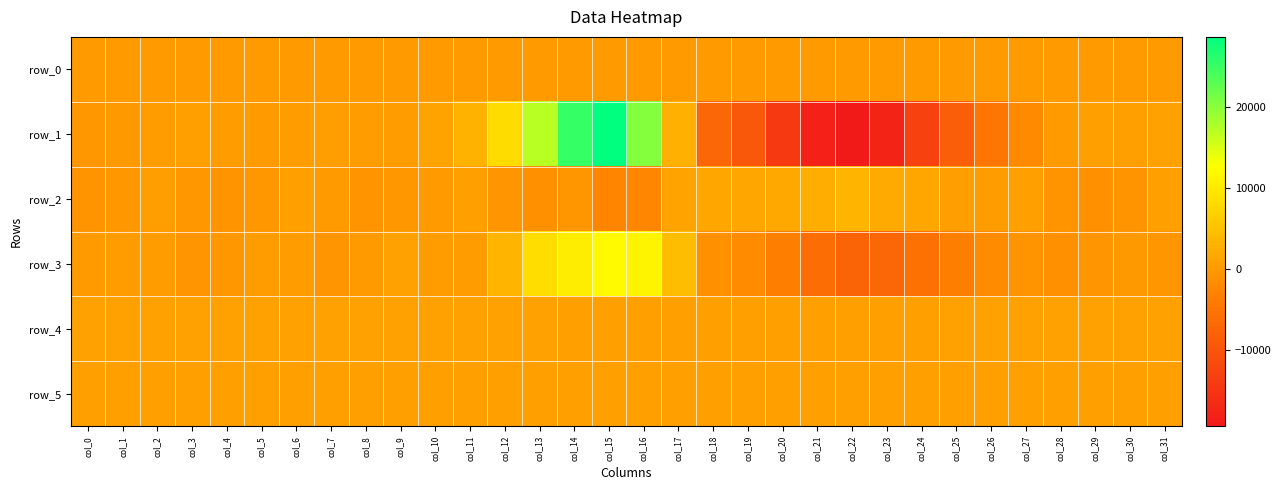

Is it true that row_4 equals 858.0 at col_25?

True